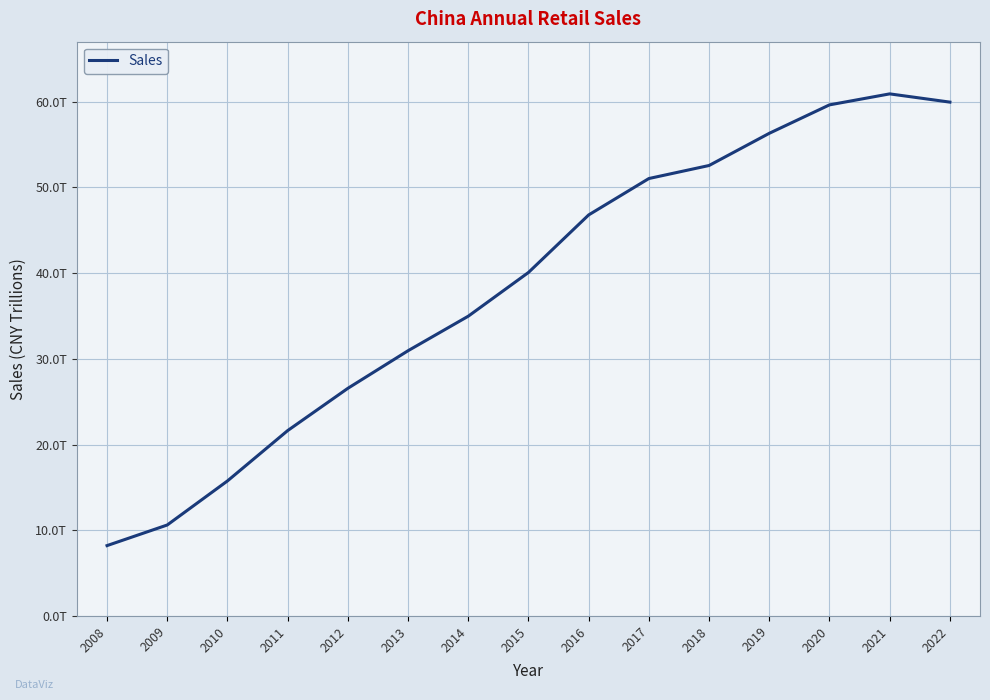

Does the chart have visible grid lines?

Yes